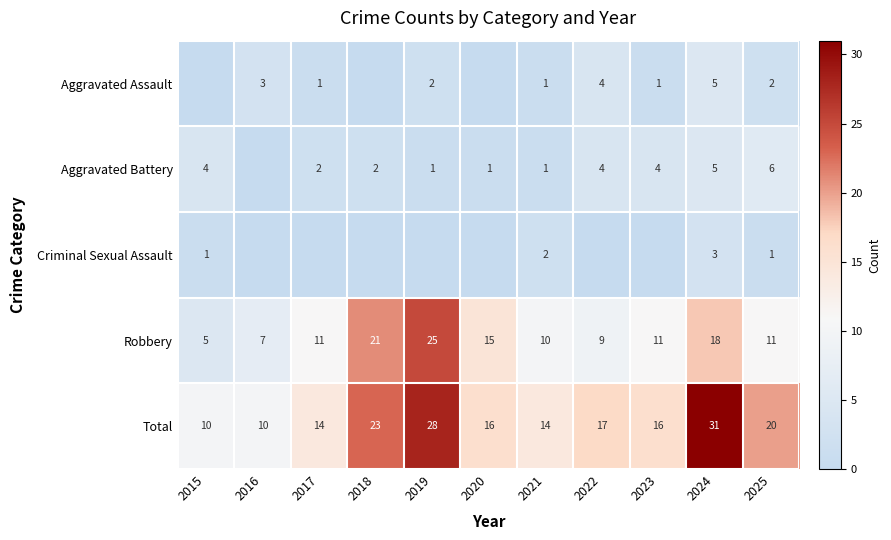

The value of Robbery at 2015 is 9. True or false?

False